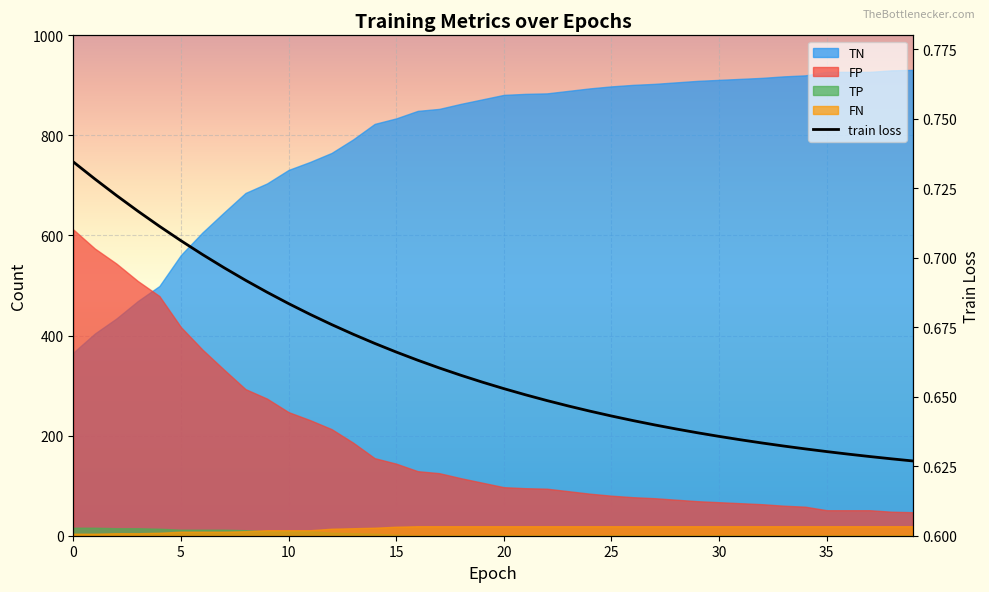

True or false: there are more than 0 points higher than both neighbors.

False